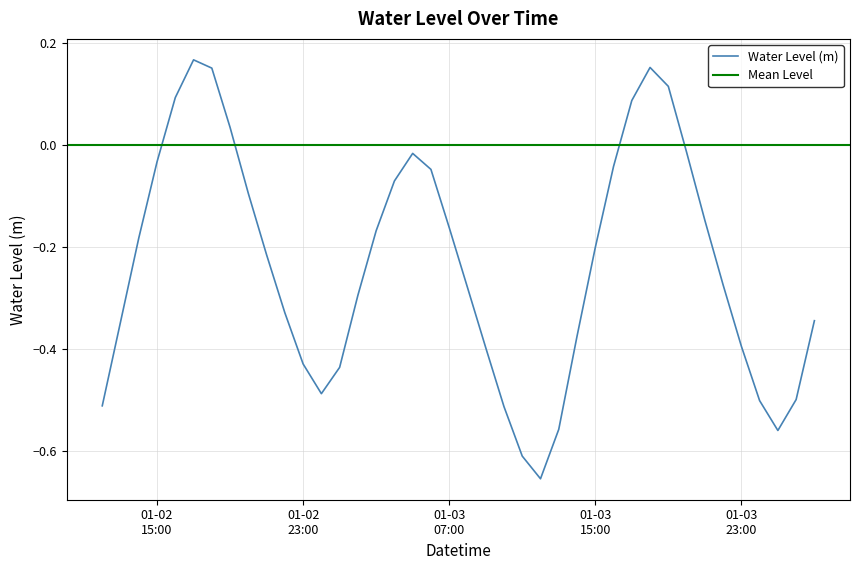

What is the change in value from 2023-01-02 15:00:00 to 2023-01-04 01:00:00?

-0.5